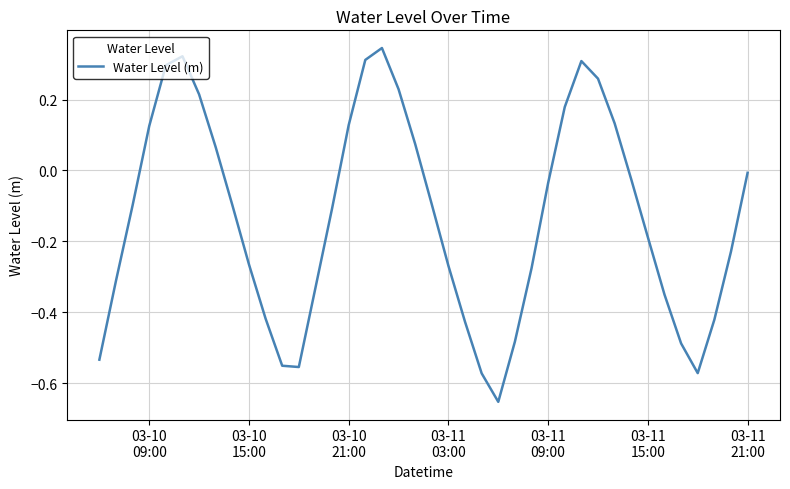

What is the difference between the maximum and minimum values?

1.0